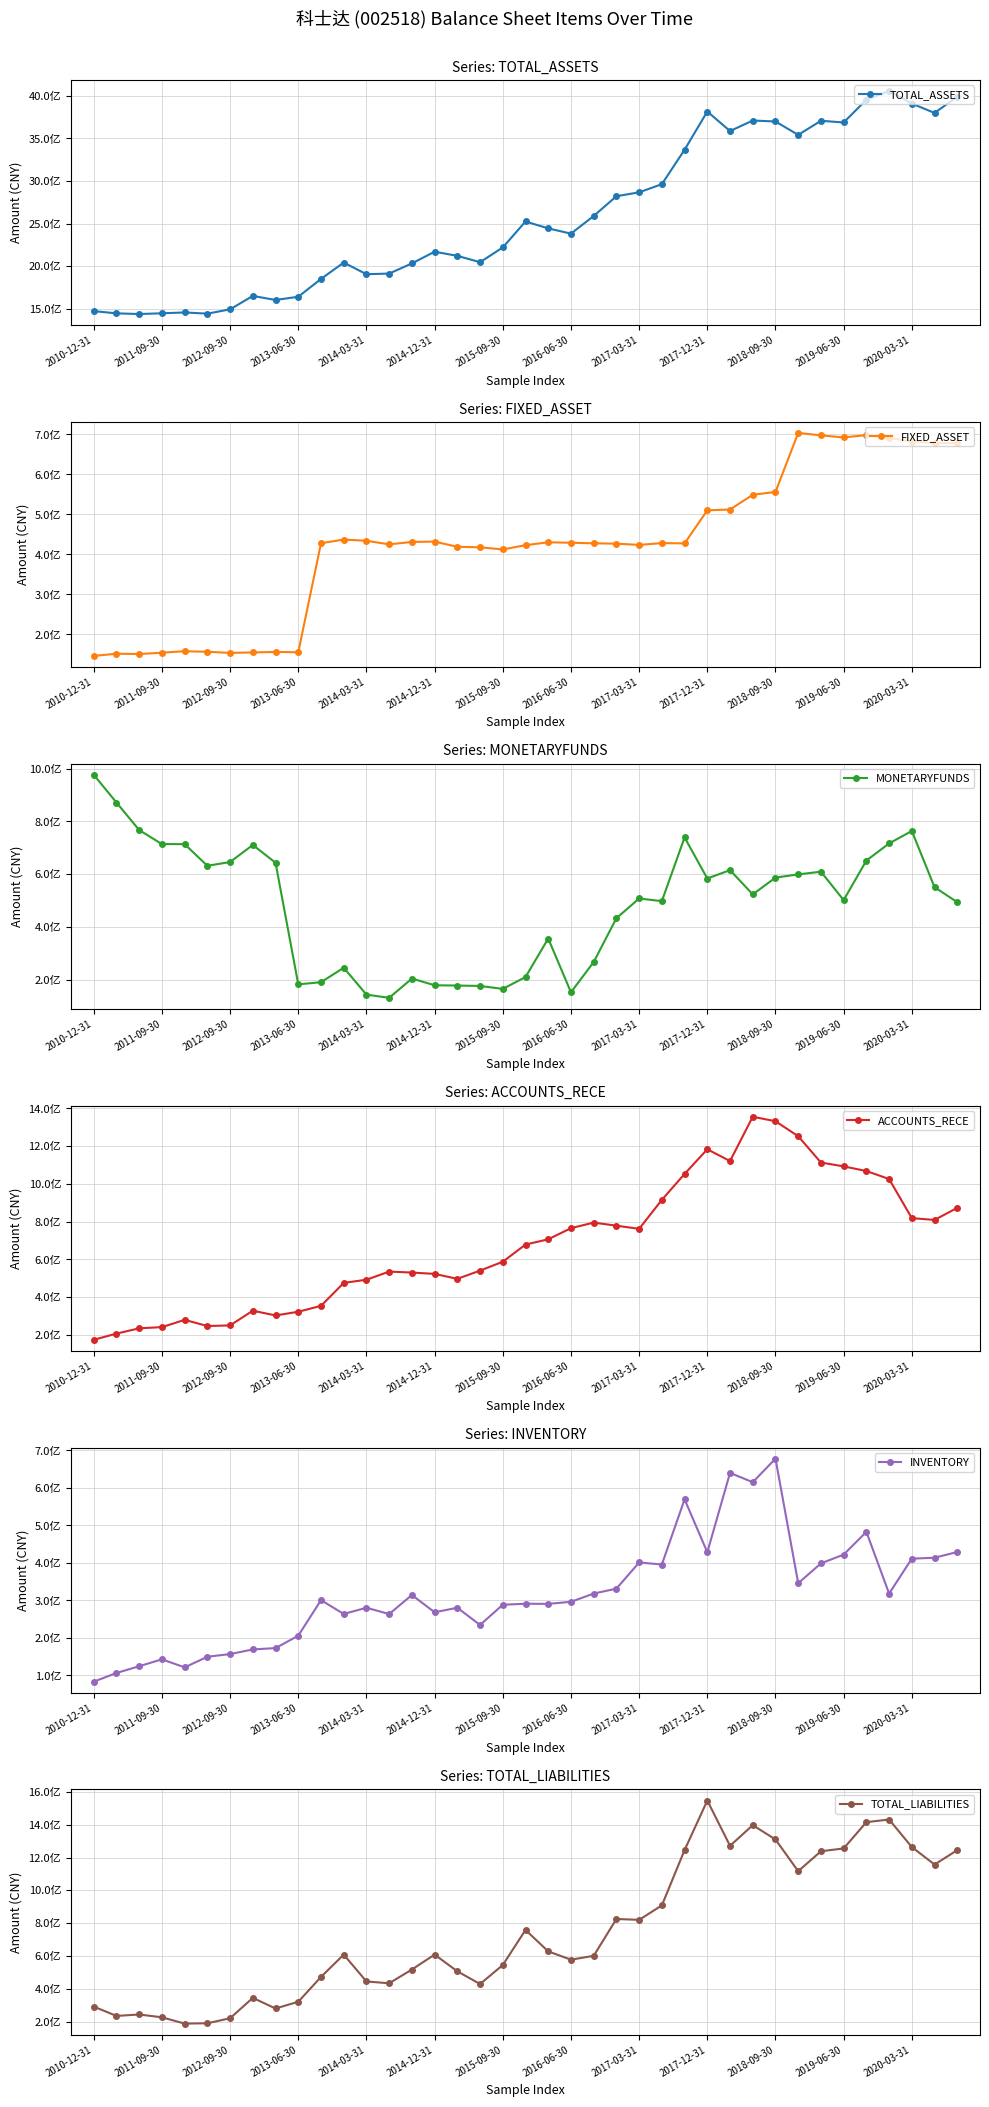

True or false: TOTAL_LIABILITIES has more than 0 interior local peaks.

True